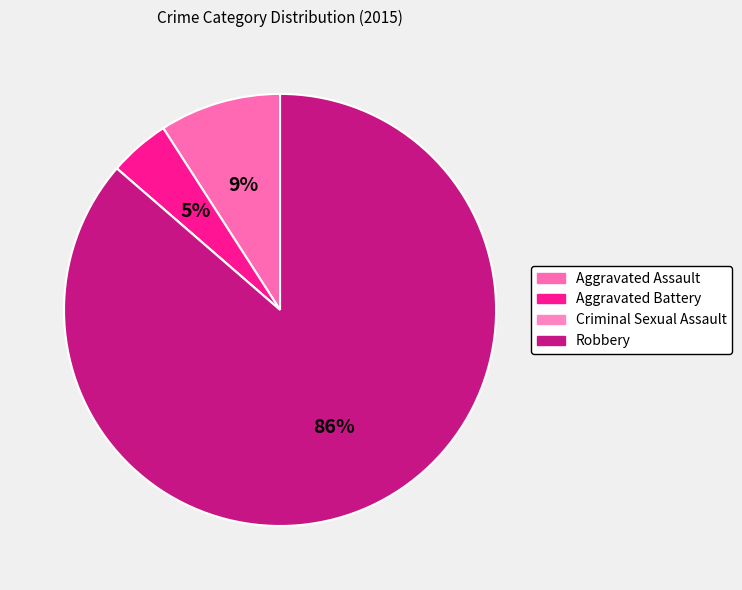

To the nearest percent, what is the difference between the largest and smallest slice percentages?

86%